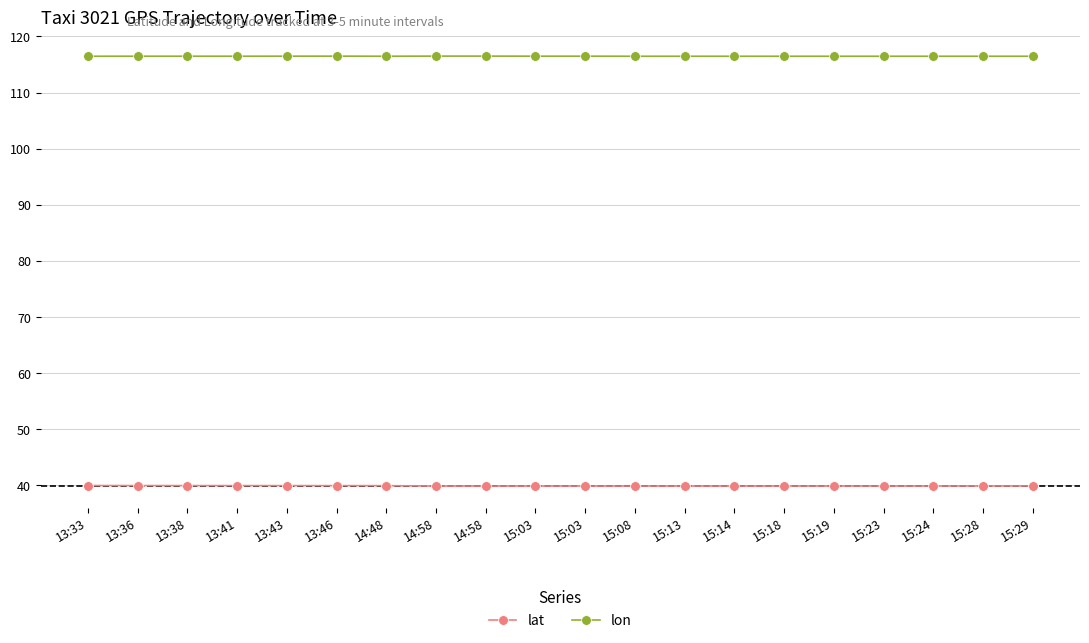

What are all the series names shown in the legend?

lat, lon